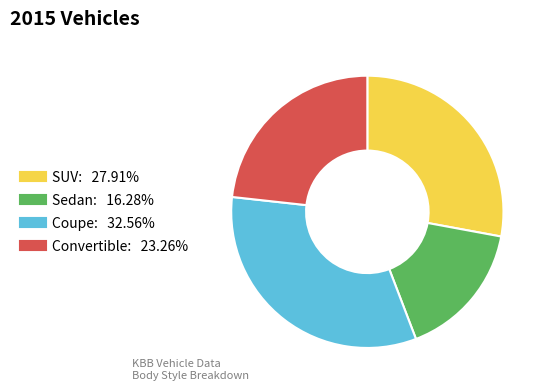

Does any single category account for the majority?

No